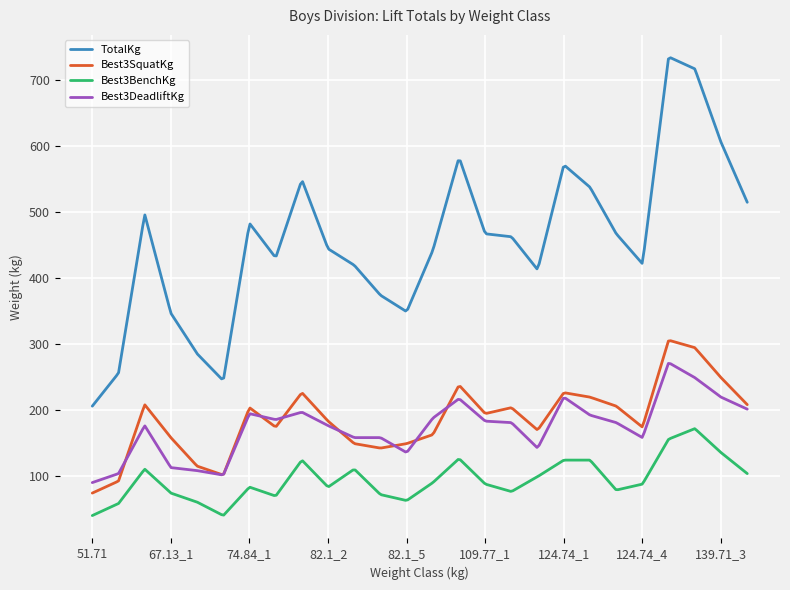

What is the greatest value displayed?

733.5